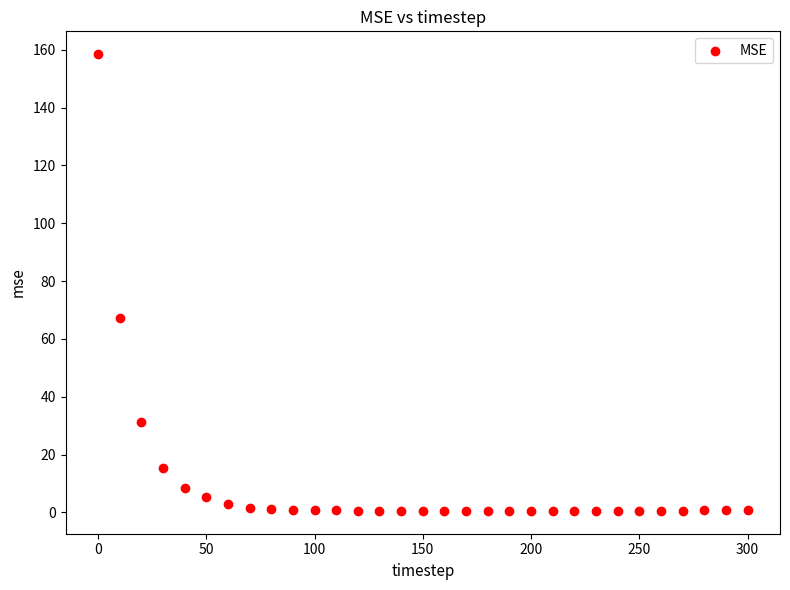

What Y value in the scatter plot is closest to 79?

67.2